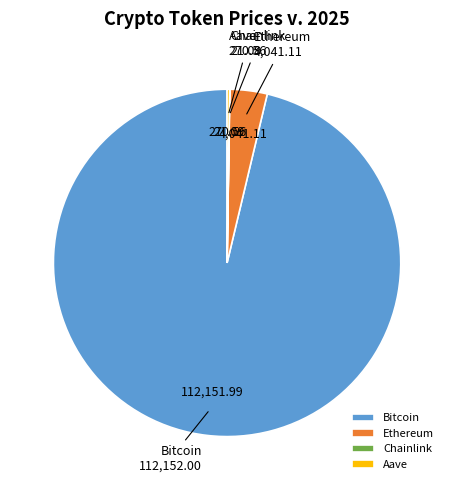

Is the sum of Bitcoin and Ethereum greater than half?

Yes